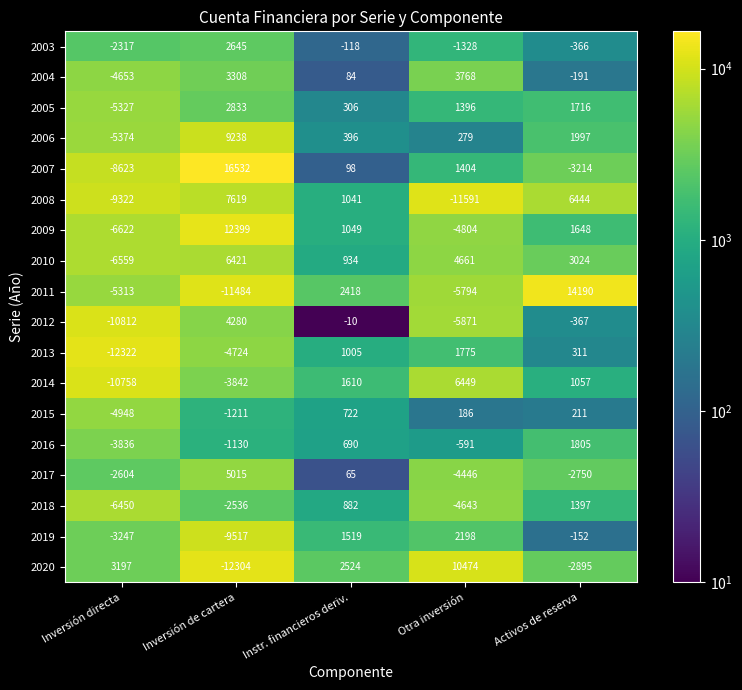

Where does the 2020 series first go above 2524?

Inversión directa